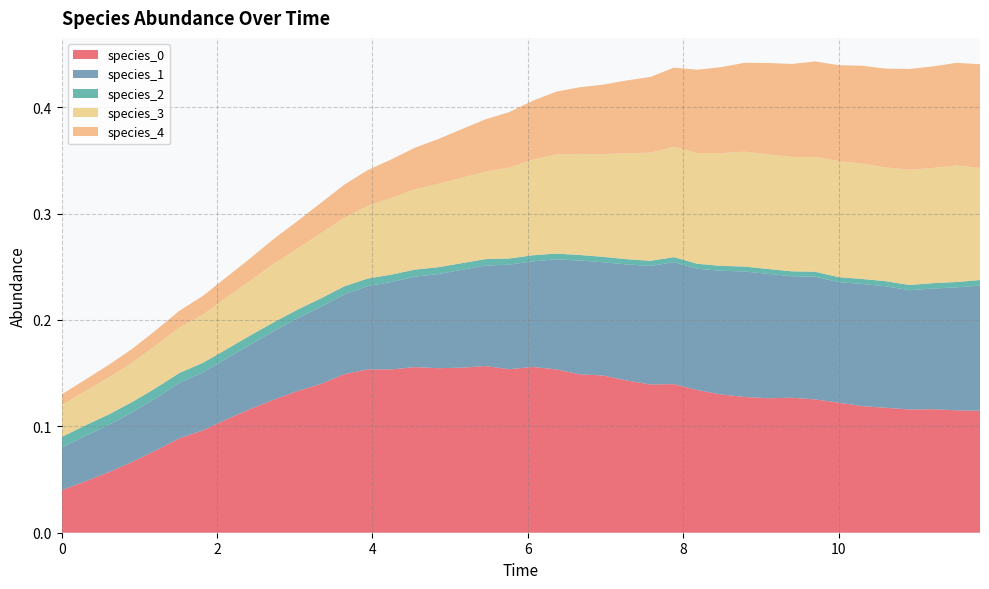

Reading left to right, extract all data points from this chart.

species_0: 0.0=0.0	0.30303030303030304=0.0	0.6060606060606061=0.1	0.9090909090909092=0.1	1.2121212121212122=0.1	1.5151515151515151=0.1	1.8181818181818183=0.1	2.121212121212121=0.1	2.4242424242424243=0.1	2.7272727272727275=0.1	3.0303030303030303=0.1	3.3333333333333335=0.1	3.6363636363636367=0.1	3.9393939393939394=0.2	4.242424242424242=0.2	4.545454545454546=0.2	4.848484848484849=0.2	5.151515151515151=0.2	5.454545454545455=0.2	5.757575757575758=0.2	6.0606060606060606=0.2	6.363636363636364=0.2	6.666666666666667=0.1	6.96969696969697=0.1	7.272727272727273=0.1	7.575757575757576=0.1	7.878787878787879=0.1	8.181818181818182=0.1	8.484848484848484=0.1	8.787878787878789=0.1	9.090909090909092=0.1	9.393939393939394=0.1	9.696969696969697=0.1	10.0=0.1	10.303030303030303=0.1	10.606060606060606=0.1	10.90909090909091=0.1	11.212121212121213=0.1	11.515151515151516=0.1	11.818181818181818=0.1
species_1: 0.0=0.0	0.30303030303030304=0.0	0.6060606060606061=0.0	0.9090909090909092=0.0	1.2121212121212122=0.0	1.5151515151515151=0.1	1.8181818181818183=0.1	2.121212121212121=0.1	2.4242424242424243=0.1	2.7272727272727275=0.1	3.0303030303030303=0.1	3.3333333333333335=0.1	3.6363636363636367=0.1	3.9393939393939394=0.1	4.242424242424242=0.1	4.545454545454546=0.1	4.848484848484849=0.1	5.151515151515151=0.1	5.454545454545455=0.1	5.757575757575758=0.1	6.0606060606060606=0.1	6.363636363636364=0.1	6.666666666666667=0.1	6.96969696969697=0.1	7.272727272727273=0.1	7.575757575757576=0.1	7.878787878787879=0.1	8.181818181818182=0.1	8.484848484848484=0.1	8.787878787878789=0.1	9.090909090909092=0.1	9.393939393939394=0.1	9.696969696969697=0.1	10.0=0.1	10.303030303030303=0.1	10.606060606060606=0.1	10.90909090909091=0.1	11.212121212121213=0.1	11.515151515151516=0.1	11.818181818181818=0.1
species_2: 0.0=0.0	0.30303030303030304=0.0	0.6060606060606061=0.0	0.9090909090909092=0.0	1.2121212121212122=0.0	1.5151515151515151=0.0	1.8181818181818183=0.0	2.121212121212121=0.0	2.4242424242424243=0.0	2.7272727272727275=0.0	3.0303030303030303=0.0	3.3333333333333335=0.0	3.6363636363636367=0.0	3.9393939393939394=0.0	4.242424242424242=0.0	4.545454545454546=0.0	4.848484848484849=0.0	5.151515151515151=0.0	5.454545454545455=0.0	5.757575757575758=0.0	6.0606060606060606=0.0	6.363636363636364=0.0	6.666666666666667=0.0	6.96969696969697=0.0	7.272727272727273=0.0	7.575757575757576=0.0	7.878787878787879=0.0	8.181818181818182=0.0	8.484848484848484=0.0	8.787878787878789=0.0	9.090909090909092=0.0	9.393939393939394=0.0	9.696969696969697=0.0	10.0=0.0	10.303030303030303=0.0	10.606060606060606=0.0	10.90909090909091=0.0	11.212121212121213=0.0	11.515151515151516=0.0	11.818181818181818=0.0
species_3: 0.0=0.0	0.30303030303030304=0.0	0.6060606060606061=0.0	0.9090909090909092=0.0	1.2121212121212122=0.0	1.5151515151515151=0.0	1.8181818181818183=0.0	2.121212121212121=0.0	2.4242424242424243=0.1	2.7272727272727275=0.1	3.0303030303030303=0.1	3.3333333333333335=0.1	3.6363636363636367=0.1	3.9393939393939394=0.1	4.242424242424242=0.1	4.545454545454546=0.1	4.848484848484849=0.1	5.151515151515151=0.1	5.454545454545455=0.1	5.757575757575758=0.1	6.0606060606060606=0.1	6.363636363636364=0.1	6.666666666666667=0.1	6.96969696969697=0.1	7.272727272727273=0.1	7.575757575757576=0.1	7.878787878787879=0.1	8.181818181818182=0.1	8.484848484848484=0.1	8.787878787878789=0.1	9.090909090909092=0.1	9.393939393939394=0.1	9.696969696969697=0.1	10.0=0.1	10.303030303030303=0.1	10.606060606060606=0.1	10.90909090909091=0.1	11.212121212121213=0.1	11.515151515151516=0.1	11.818181818181818=0.1
species_4: 0.0=0.0	0.30303030303030304=0.0	0.6060606060606061=0.0	0.9090909090909092=0.0	1.2121212121212122=0.0	1.5151515151515151=0.0	1.8181818181818183=0.0	2.121212121212121=0.0	2.4242424242424243=0.0	2.7272727272727275=0.0	3.0303030303030303=0.0	3.3333333333333335=0.0	3.6363636363636367=0.0	3.9393939393939394=0.0	4.242424242424242=0.0	4.545454545454546=0.0	4.848484848484849=0.0	5.151515151515151=0.0	5.454545454545455=0.0	5.757575757575758=0.1	6.0606060606060606=0.1	6.363636363636364=0.1	6.666666666666667=0.1	6.96969696969697=0.1	7.272727272727273=0.1	7.575757575757576=0.1	7.878787878787879=0.1	8.181818181818182=0.1	8.484848484848484=0.1	8.787878787878789=0.1	9.090909090909092=0.1	9.393939393939394=0.1	9.696969696969697=0.1	10.0=0.1	10.303030303030303=0.1	10.606060606060606=0.1	10.90909090909091=0.1	11.212121212121213=0.1	11.515151515151516=0.1	11.818181818181818=0.1